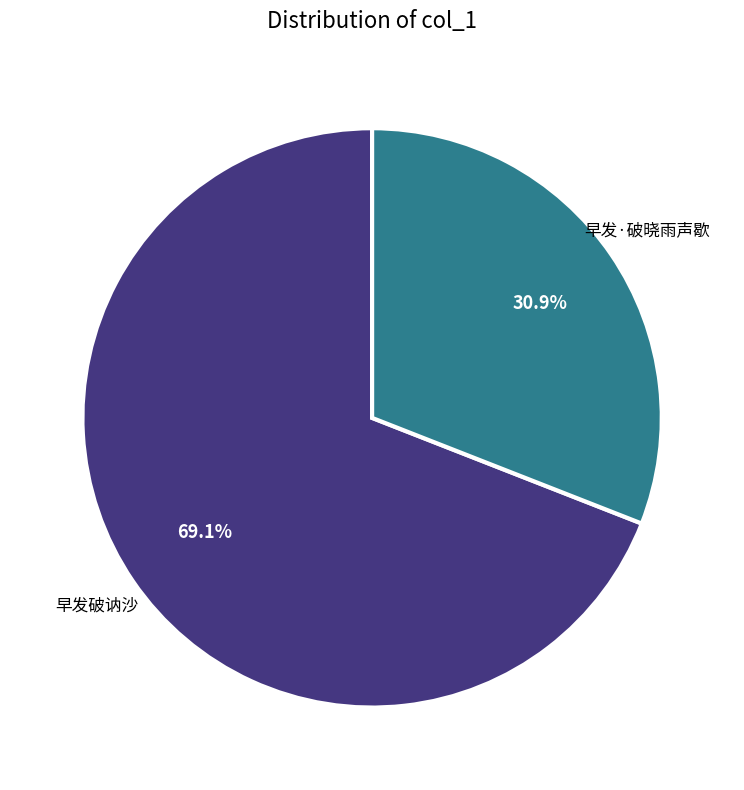

How many segments does this pie chart have?

2